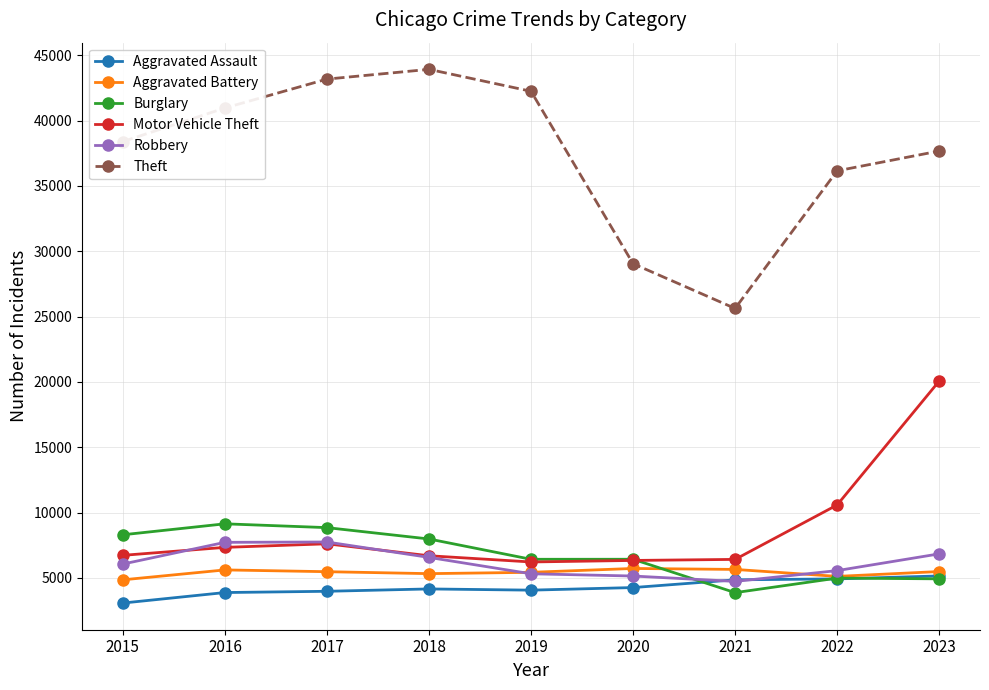

What is the difference between the second highest and second lowest values in the Theft series?

14123